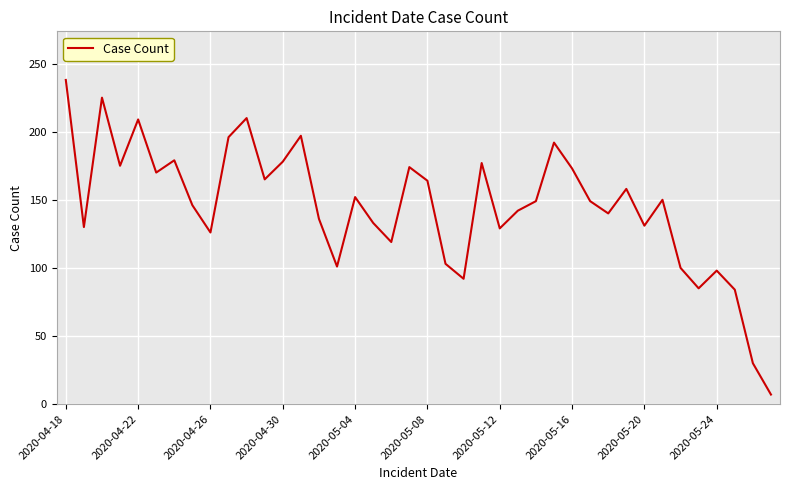

What is the difference between the maximum and minimum values?

231